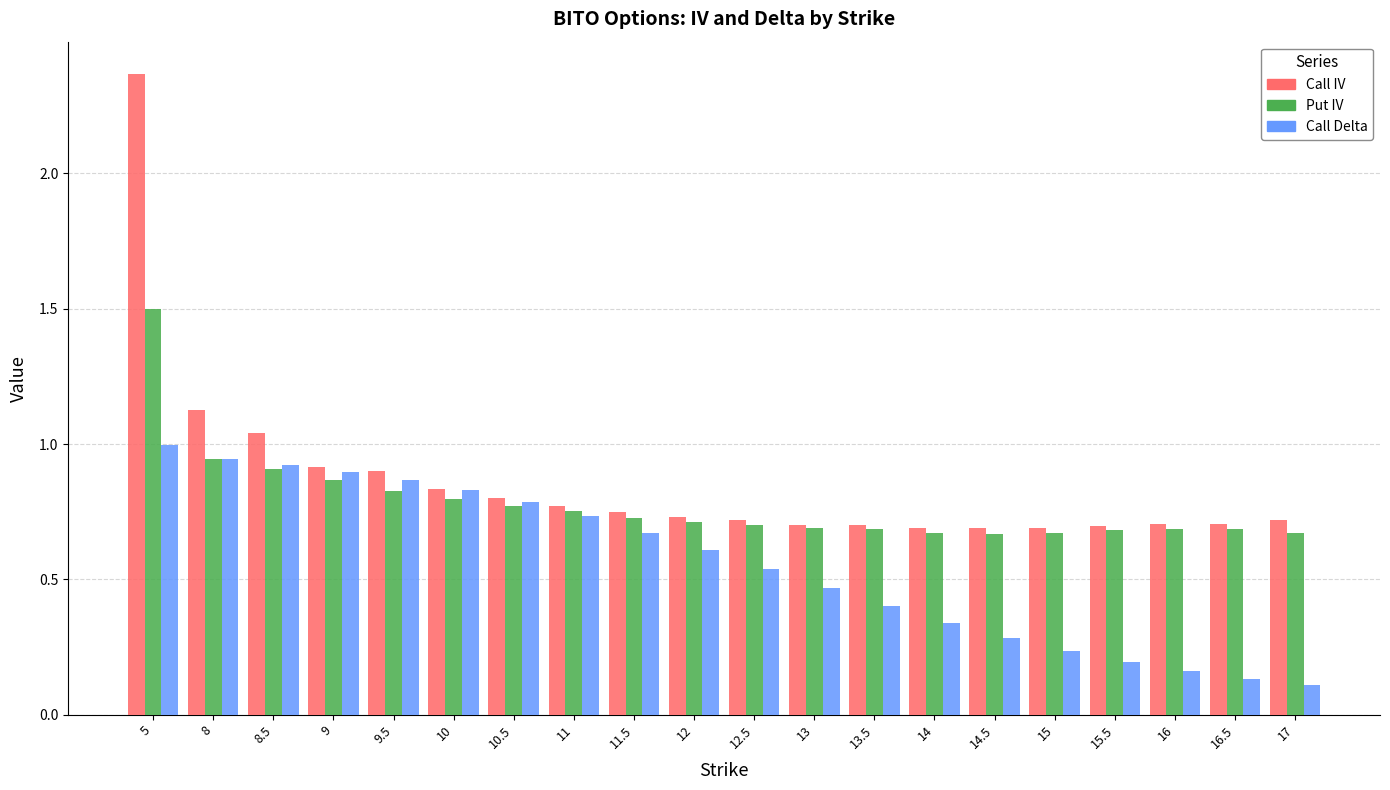

What is the sum of all Call Delta values?

11.1